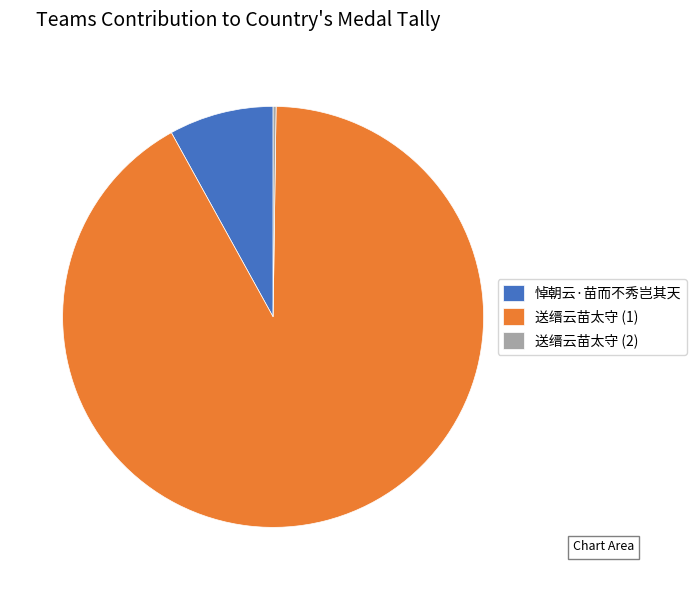

Is it true that 悼朝云·苗而不秀岂其天 is 1% of the pie?

False